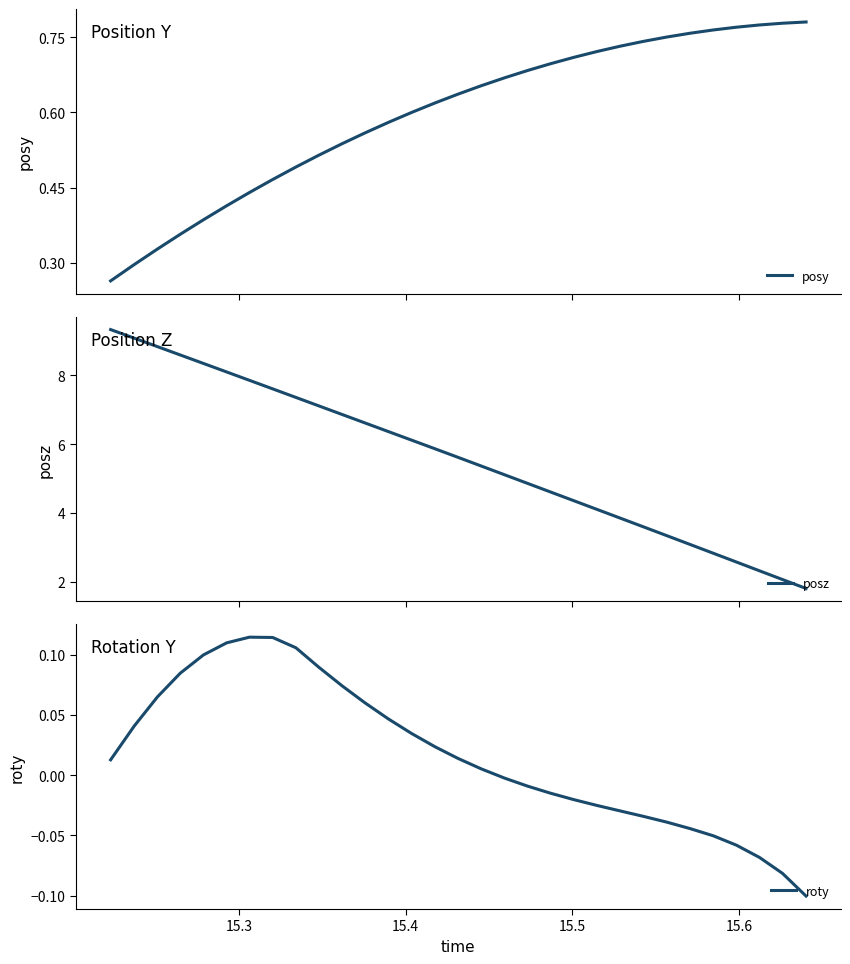

What is the lowest value of the posz series?

1.8